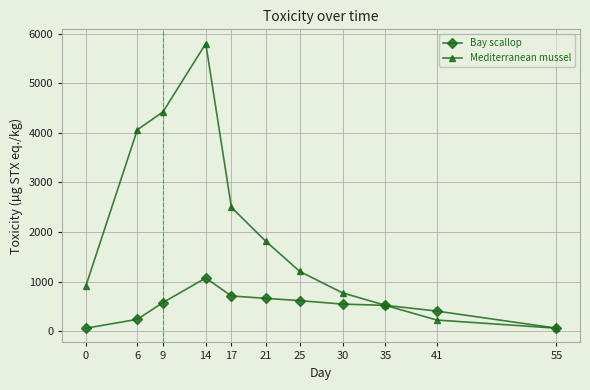

How many lines are shown in the chart?

2